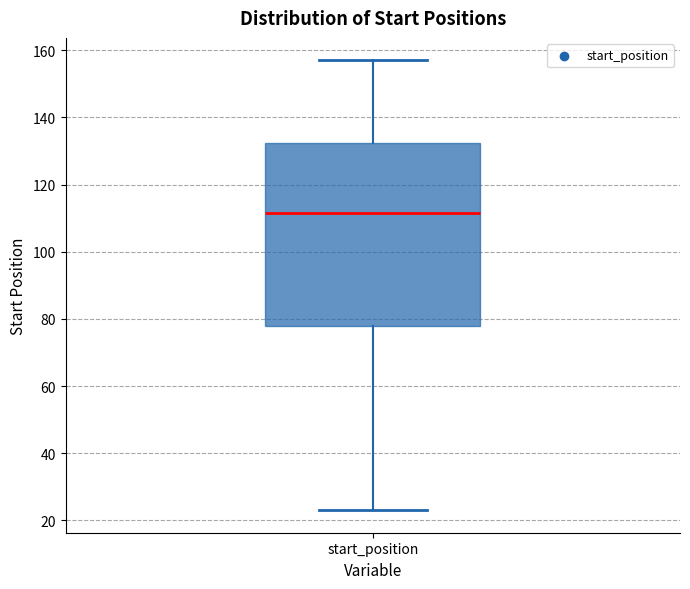

Where is the lower edge of the box for start_position on the y-axis? The values are not printed on the chart, so give them approximately, as read against the axis.

78